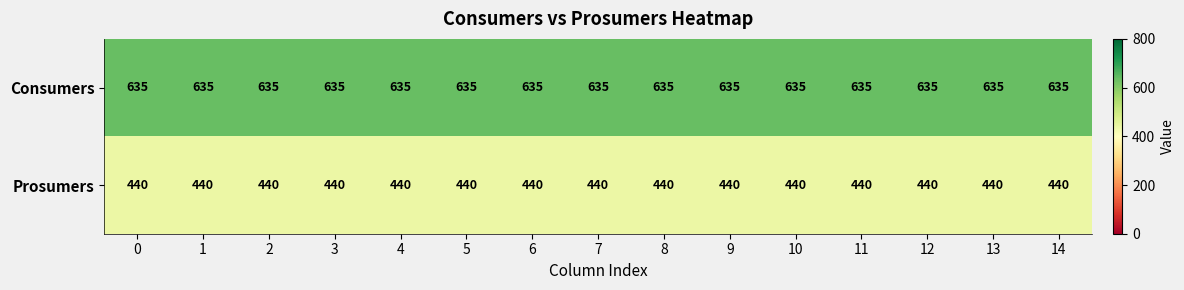

What is the average value of the Consumers series?

635